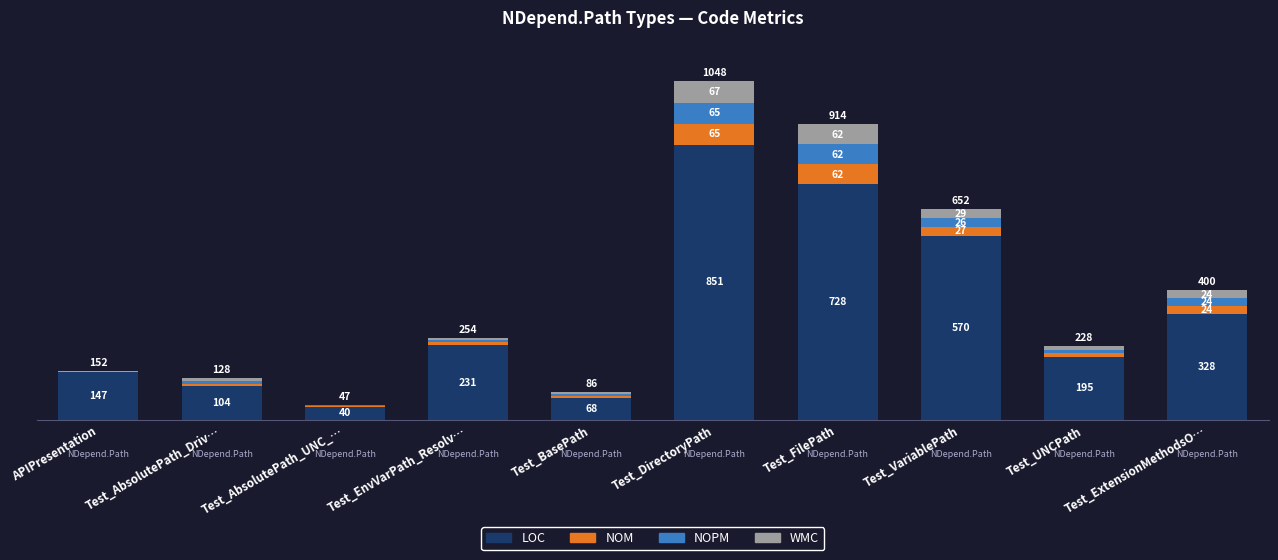

At which label is LOC closest to 445?

Test_ExtensionMethodsO…